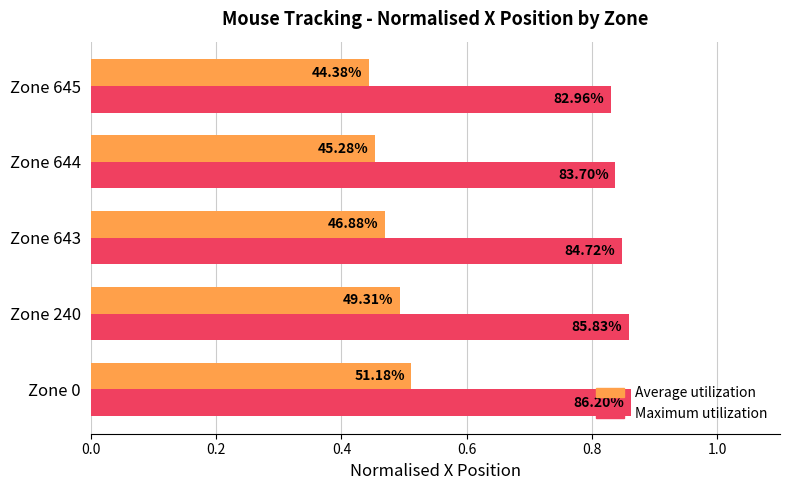

At how many categories does at least one series exceed 0?

5